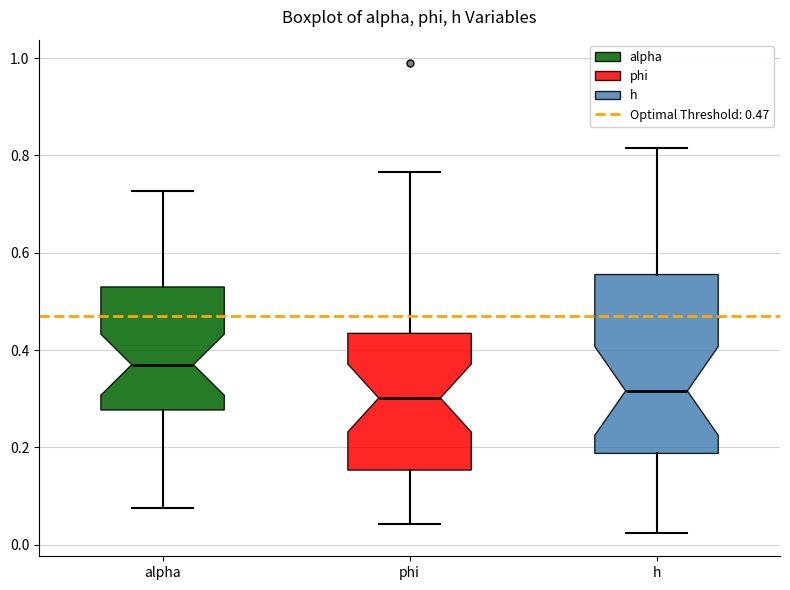

Reading left to right, read every box against the y-axis: the position of its median line, the range the box covers, and the ends of its whiskers. The values are not printed on the chart, so give them approximately, as read against the axis.

alpha: median 0.36, box 0.28 to 0.52, whiskers 0.08 to 0.72
phi: median 0.30, box 0.16 to 0.44, whiskers 0.04 to 0.76
h: median 0.32, box 0.18 to 0.56, whiskers 0.02 to 0.82